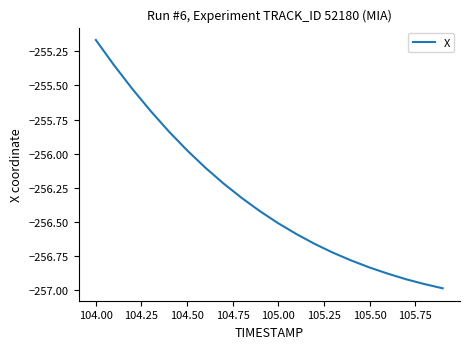

What is the difference between the maximum and minimum values?

1.8